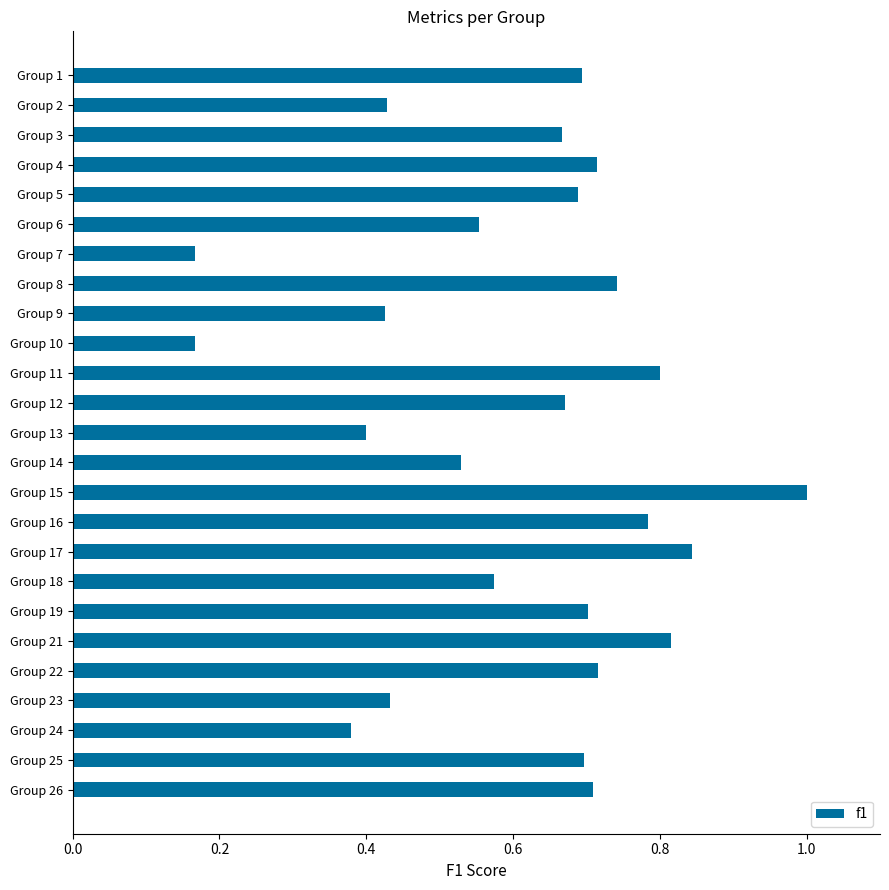

The chart shows a value of 0.7 at Group 3. True or false?

True